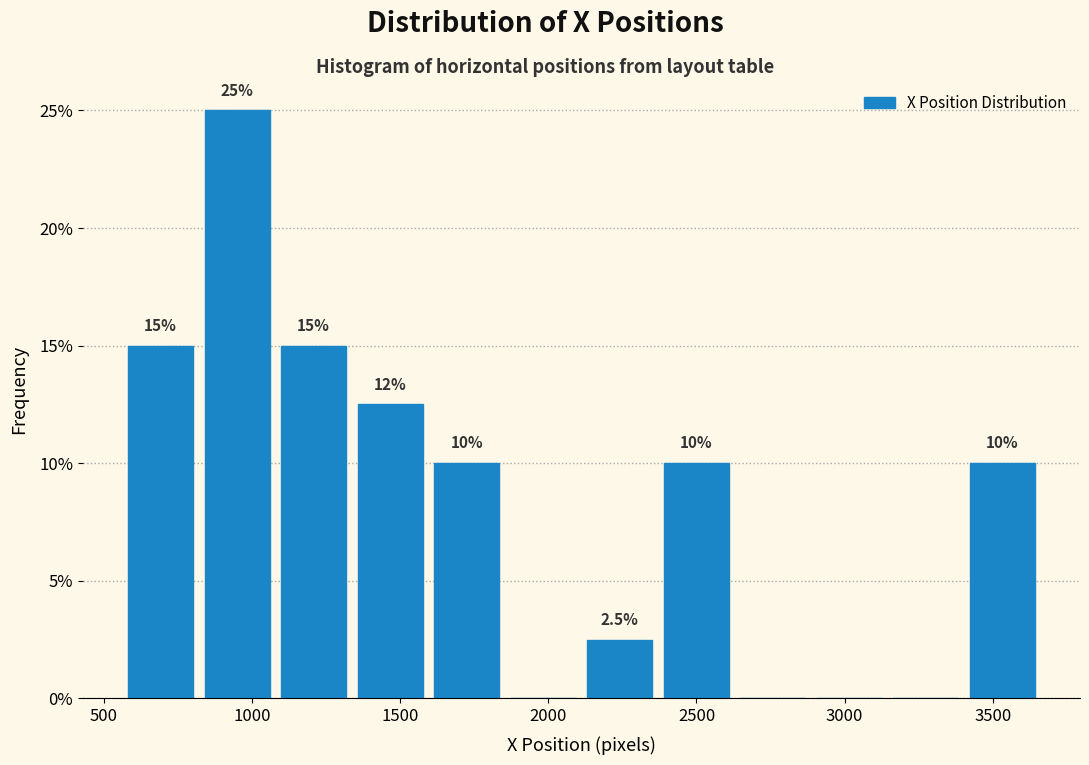

Over which range of the x-axis is the bar tallest?

800 to 1100